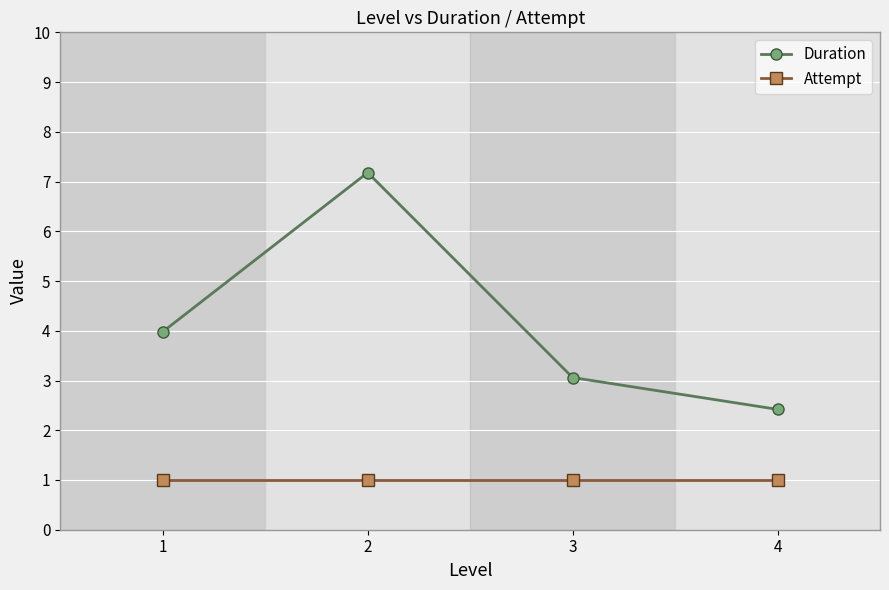

Rank the series by their average value, from lowest to highest.

Attempt, Duration